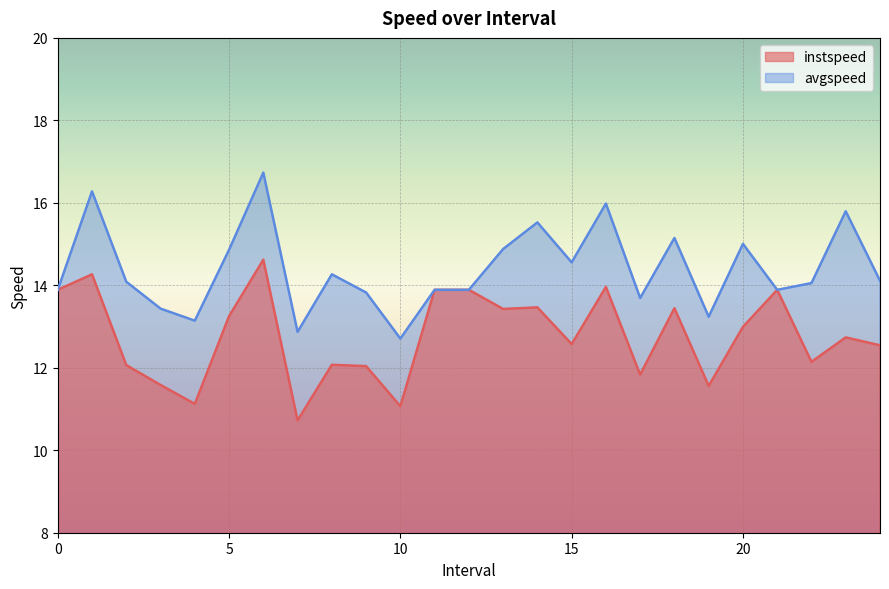

What is the sum of the instspeed values at 11 and 22.0?

26.0